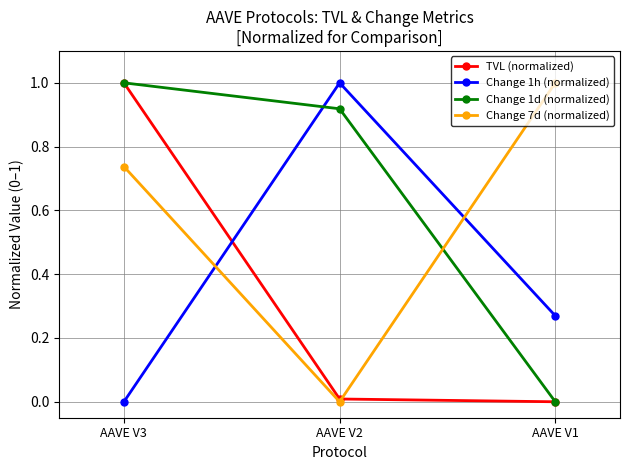

What is the sum of the Change 1h (normalized) values at AAVE V2 and AAVE V1?

1.3